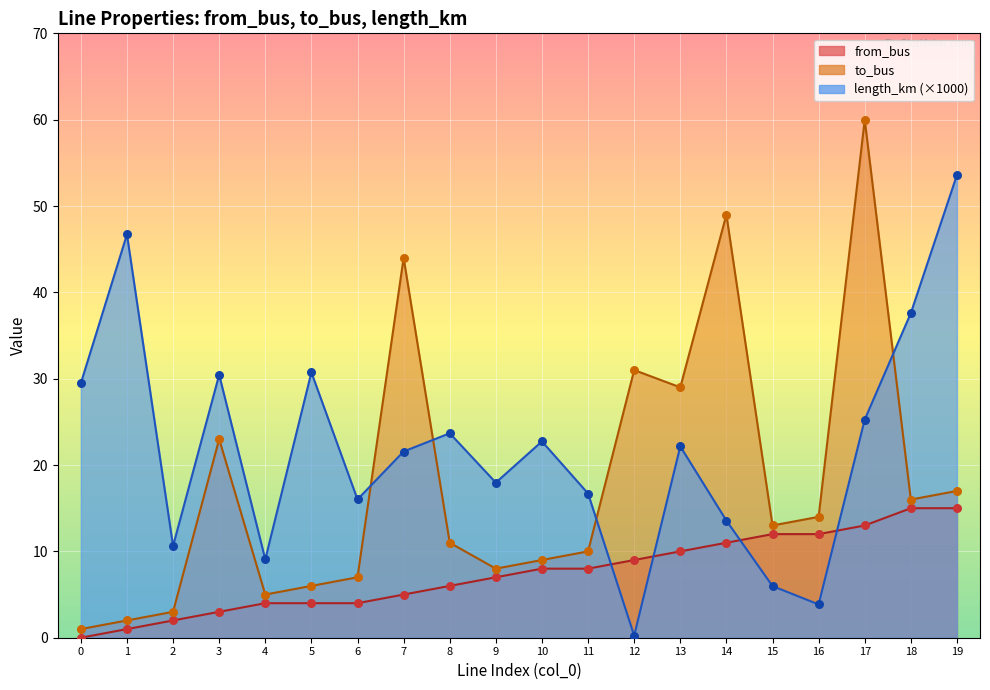

Which series has the largest total across all categories?

length_km